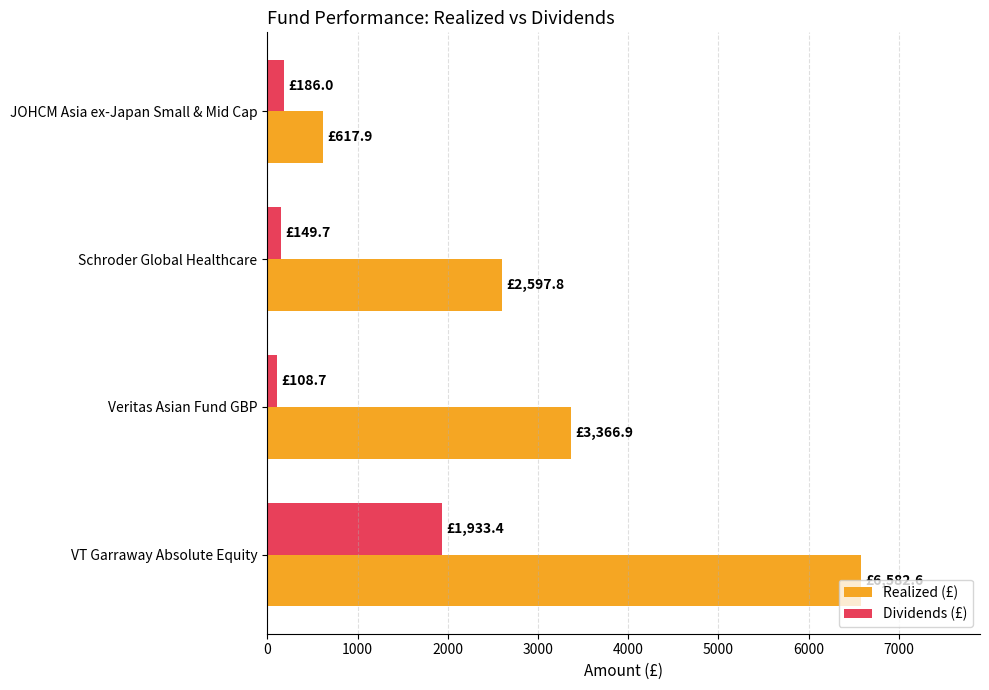

What is the spread (max minus min) of values at VT Garraway Absolute Equity?

4649.2